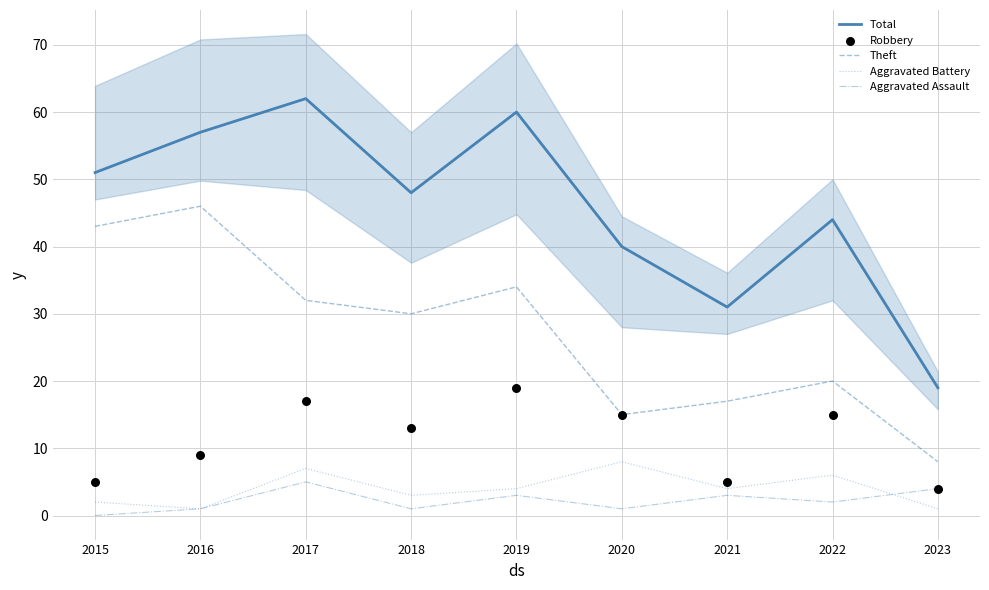

Which series has the largest total across all categories?

Total